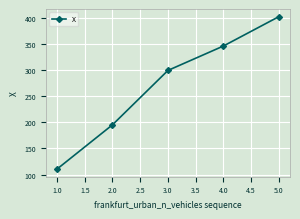

What is the smallest value displayed?

110.5